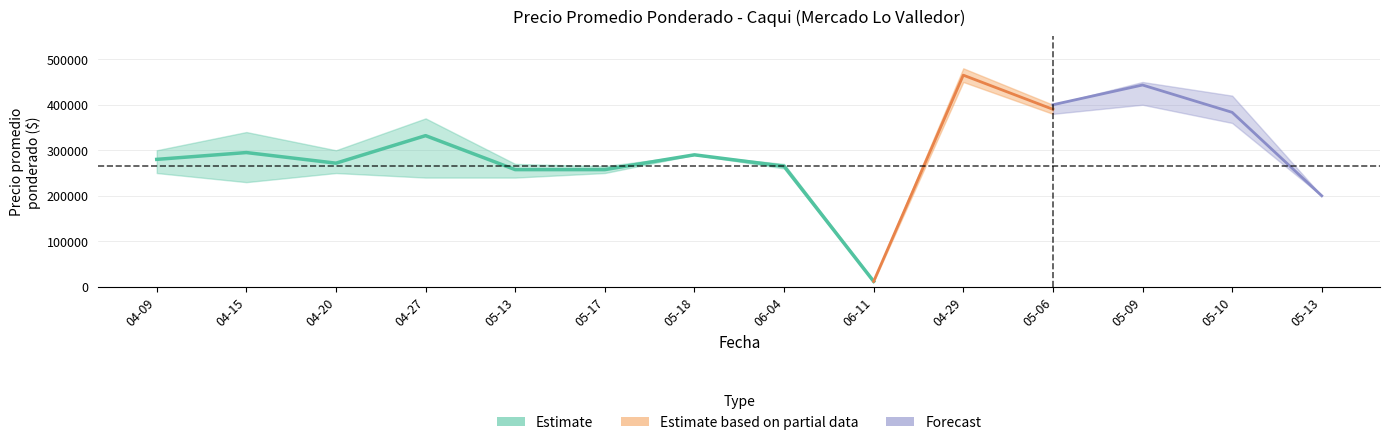

Which label corresponds to the largest value in the chart?

2022-04-29